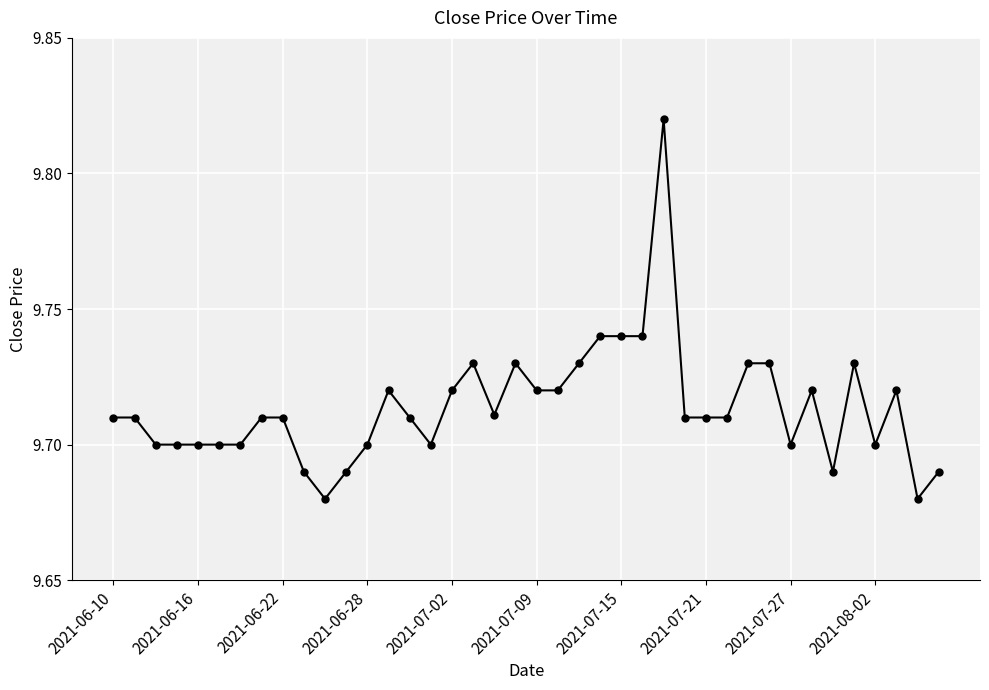

How many values are between 9 and 10?

40